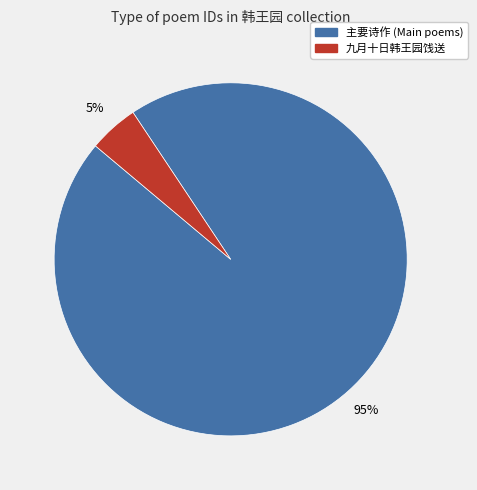

Does any single category account for the majority?

Yes